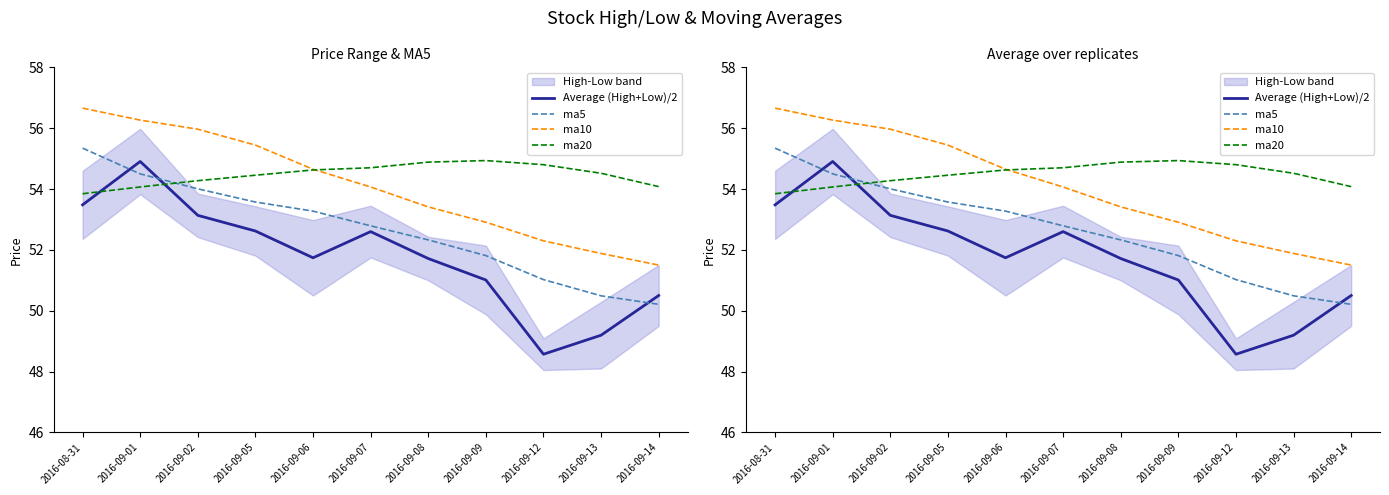

True or false: Average (High+Low)/2 has a value of 72.4 at 2016-09-14.

False